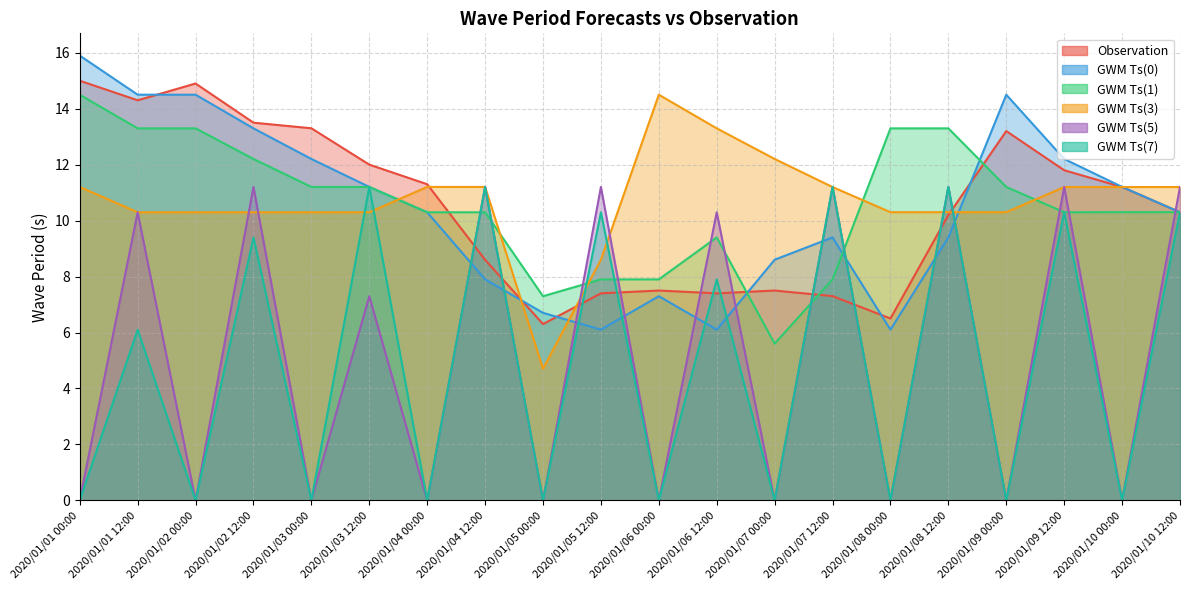

At which category does GWM Ts(5) reach its first local valley?

2020/01/02 00:00